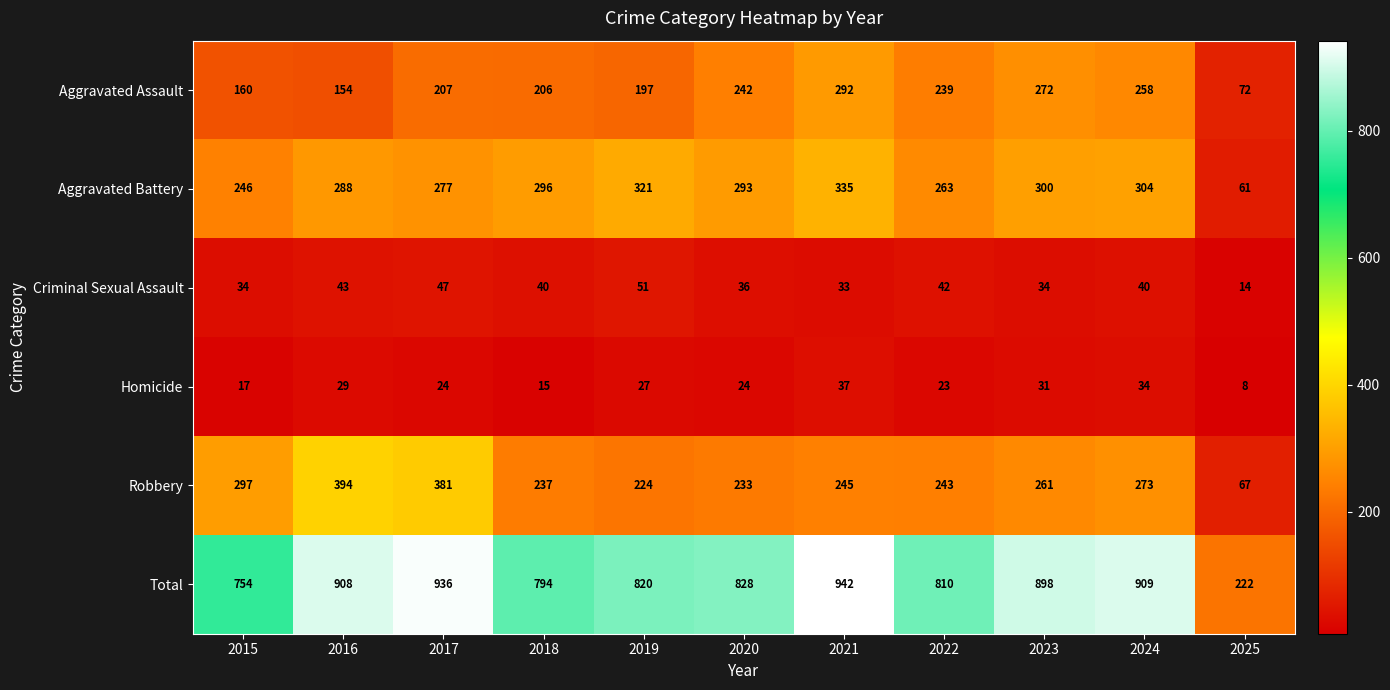

What is the difference between the maximum and minimum values in the Homicide series?

29